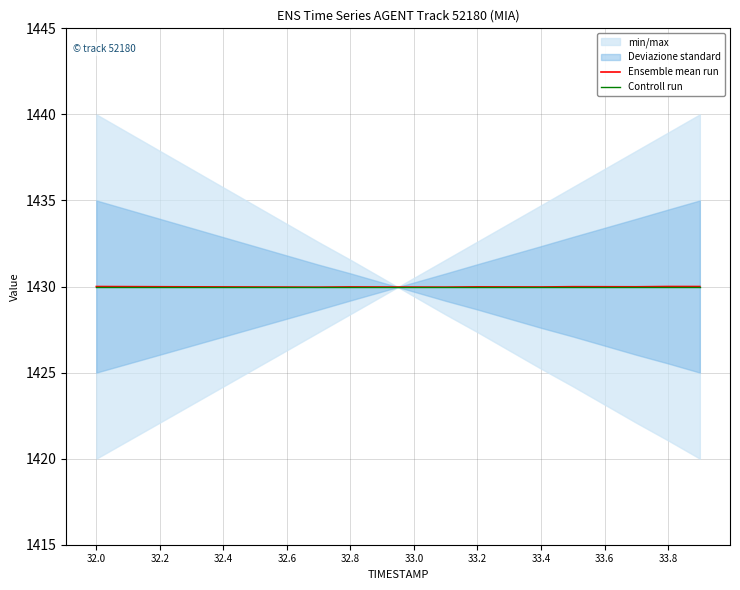

What is the highest value of the Controll run series?

1430.0